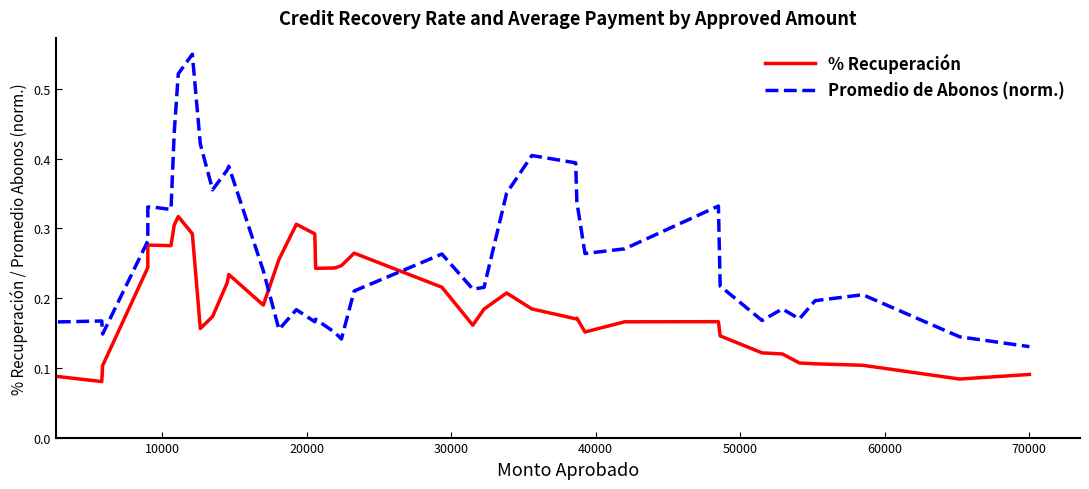

What is the value of the Promedio de Abonos (norm.) point at the 10th from the left?

0.5